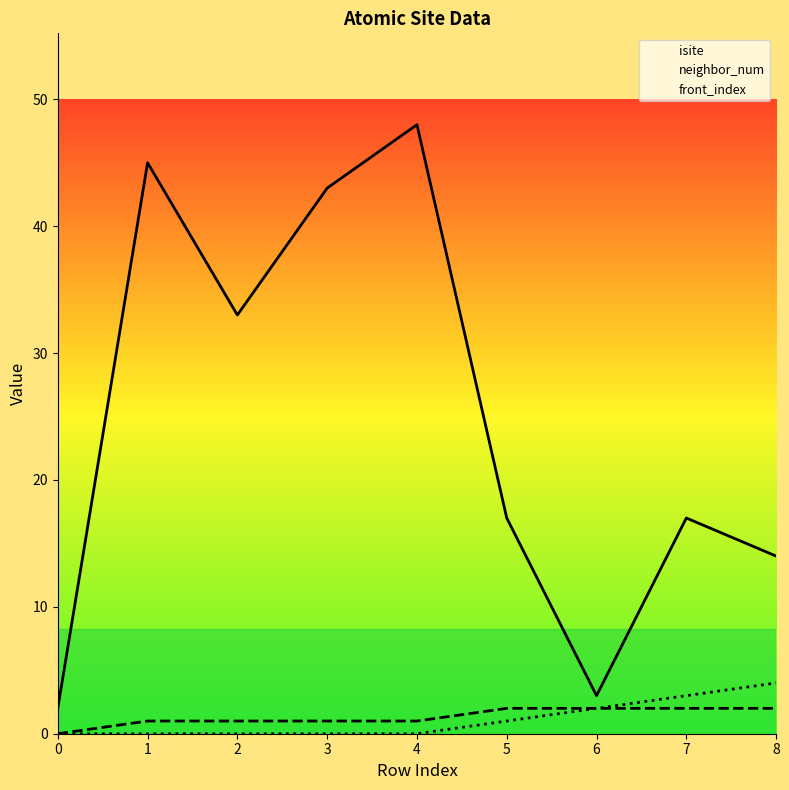

Which has a higher value, 5 or 7?

5